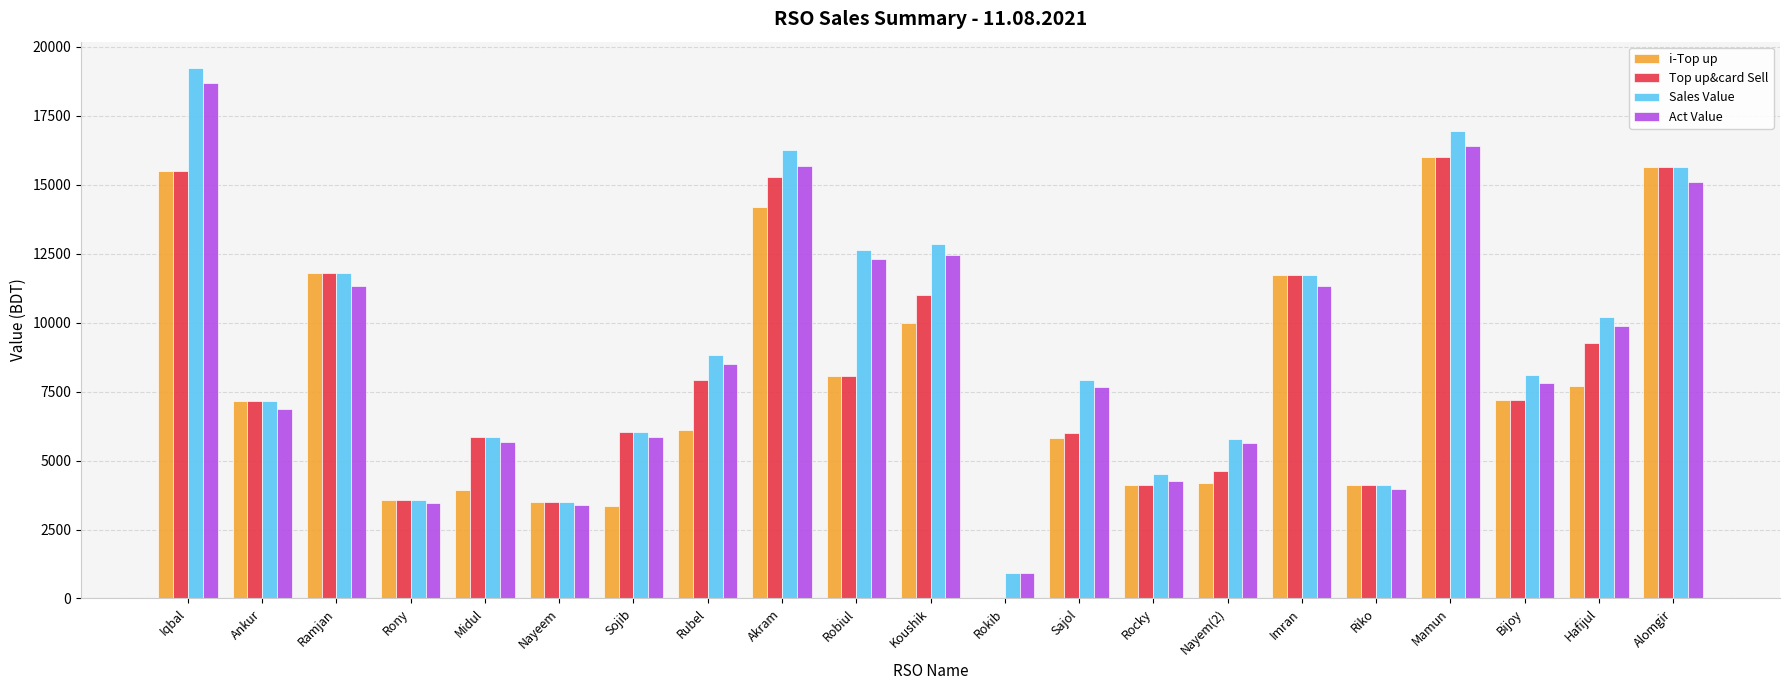

Is it true that Sales Value equals 6037.0 at Sojib?

True